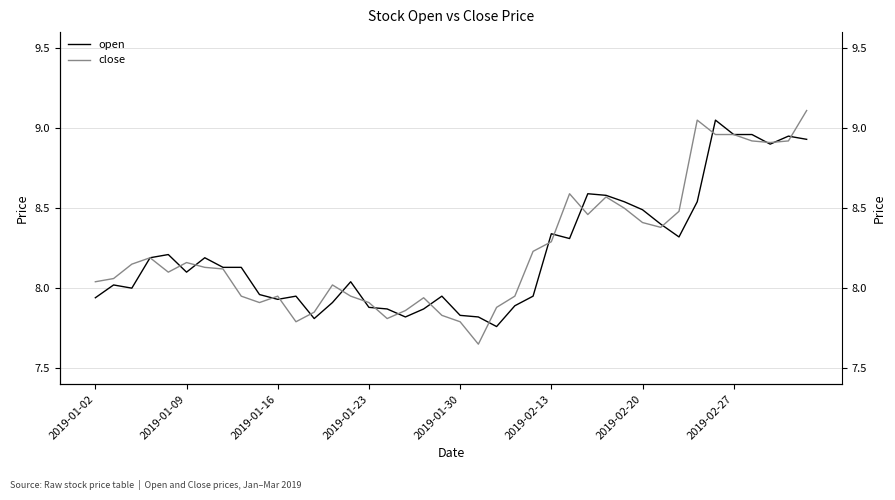

How many distinct data groups are displayed?

2